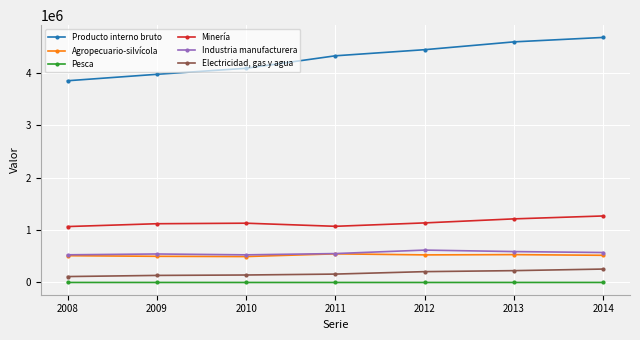

What is the greatest value displayed?

4681743